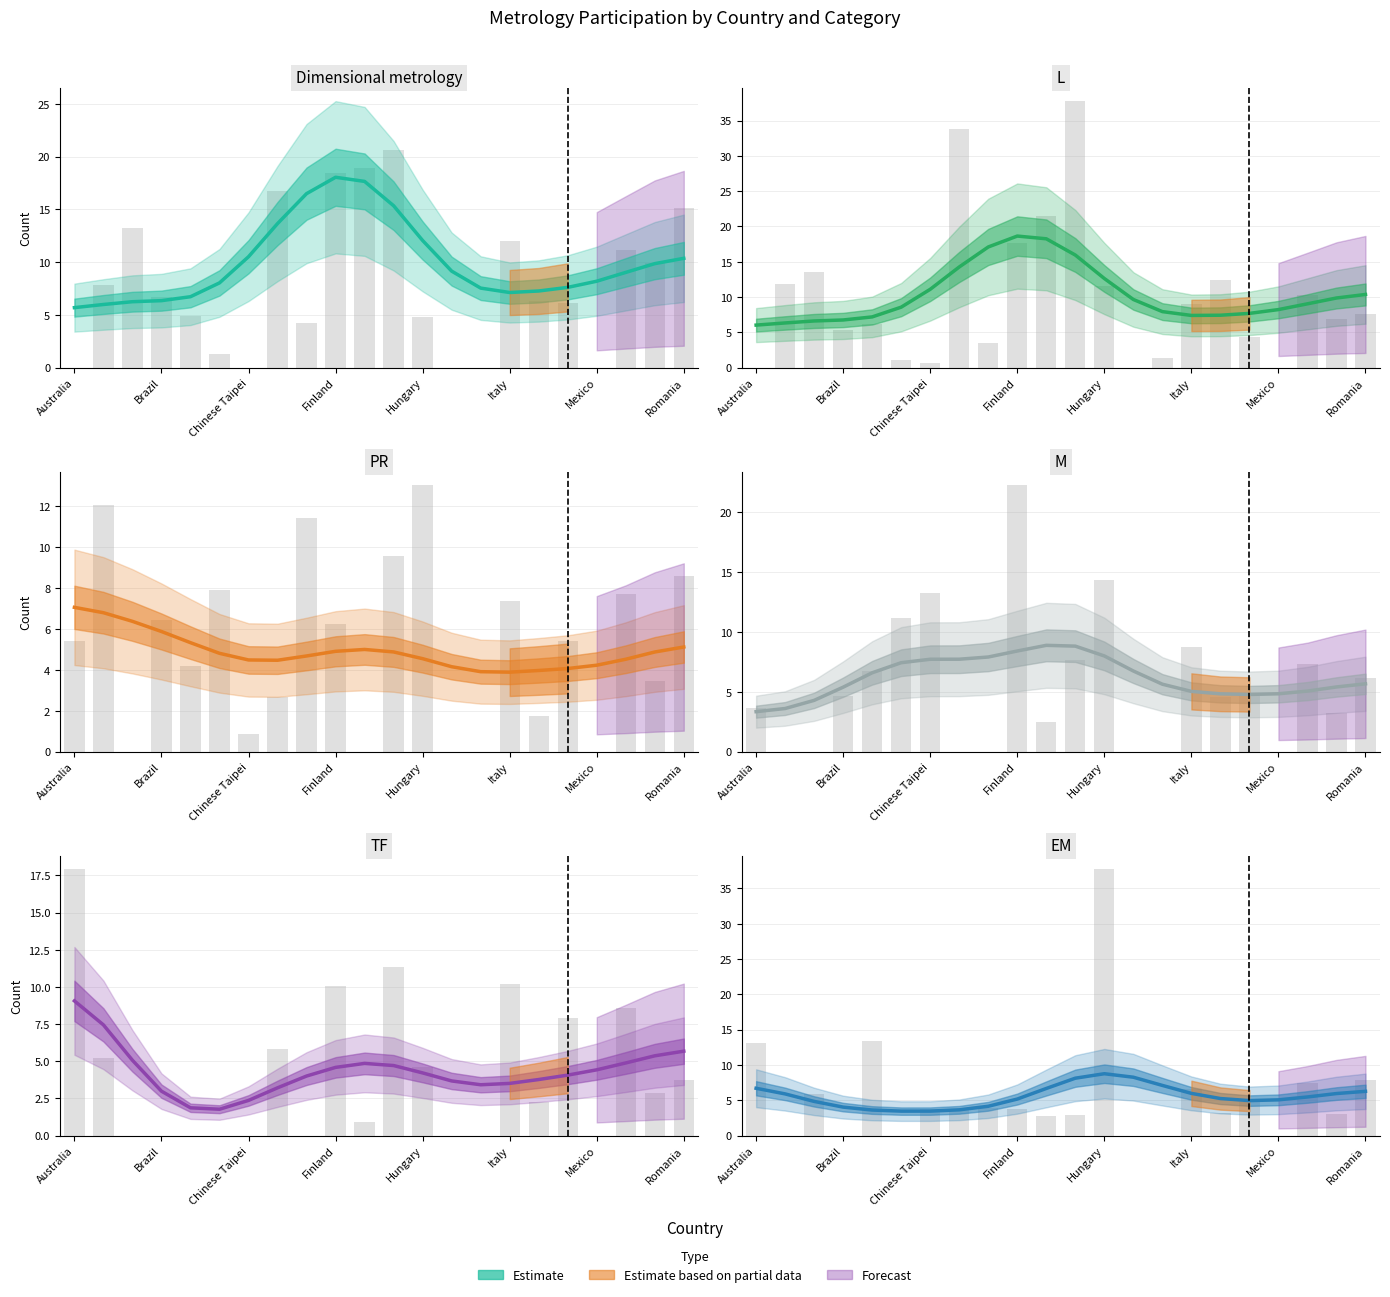

Rank the series at Japan from highest to lowest value.

Dimensional metrology, L, M, EM, PR, TF